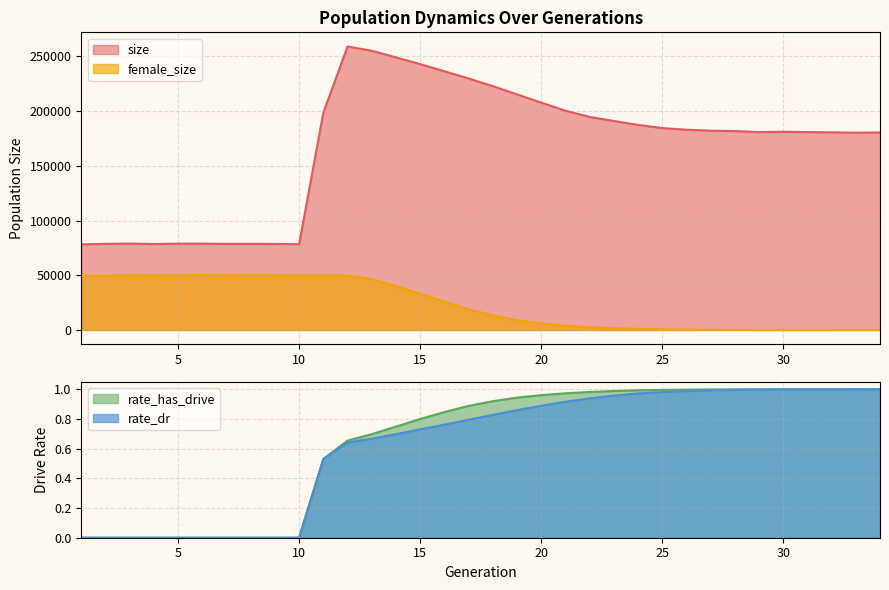

Reading right to left, list all the values displayed in this chart.

size: 34=180588.0	33=180340.0	32=180684.0	31=180893.0	30=181188.0	29=180880.0	28=181805.0	27=182202.0	26=183089.0	25=184558.0	24=187511.0	23=191044.0	22=194781.0	21=200443.0	20=207910.0	19=215385.0	18=222945.0	17=229913.0	16=236543.0	15=243050.0	14=249200.0	13=255274.0	12=259136.0	11=198557.0	10=78412.0	9=78627.0	8=78718.0	7=78690.0	6=78899.0	5=78916.0	4=78534.0	3=78975.0	2=78716.0	1=78257.0
female_size: 34=0.0	33=1.0	32=3.0	31=9.0	30=24.0	29=50.0	28=96.0	27=181.0	26=334.0	25=596.0	24=1028.0	23=1622.0	22=2530.0	21=3962.0	20=6046.0	19=8998.0	18=13321.0	17=19016.0	16=25885.0	15=33149.0	14=40214.0	13=46514.0	12=49928.0	11=49975.0	10=49961.0	9=49961.0	8=50076.0	7=50097.0	6=50137.0	5=50061.0	4=49887.0	3=50066.0	2=49728.0	1=49282.0
rate_has_drive: 34=1.0	33=1.0	32=1.0	31=1.0	30=1.0	29=1.0	28=1.0	27=1.0	26=1.0	25=1.0	24=1.0	23=1.0	22=1.0	21=1.0	20=1.0	19=0.9	18=0.9	17=0.9	16=0.8	15=0.8	14=0.7	13=0.7	12=0.7	11=0.5	10=0.0	9=0.0	8=0.0	7=0.0	6=0.0	5=0.0	4=0.0	3=0.0	2=0.0	1=0.0
rate_dr: 34=1.0	33=1.0	32=1.0	31=1.0	30=1.0	29=1.0	28=1.0	27=1.0	26=1.0	25=1.0	24=1.0	23=1.0	22=0.9	21=0.9	20=0.9	19=0.9	18=0.8	17=0.8	16=0.8	15=0.7	14=0.7	13=0.7	12=0.6	11=0.5	10=0.0	9=0.0	8=0.0	7=0.0	6=0.0	5=0.0	4=0.0	3=0.0	2=0.0	1=0.0